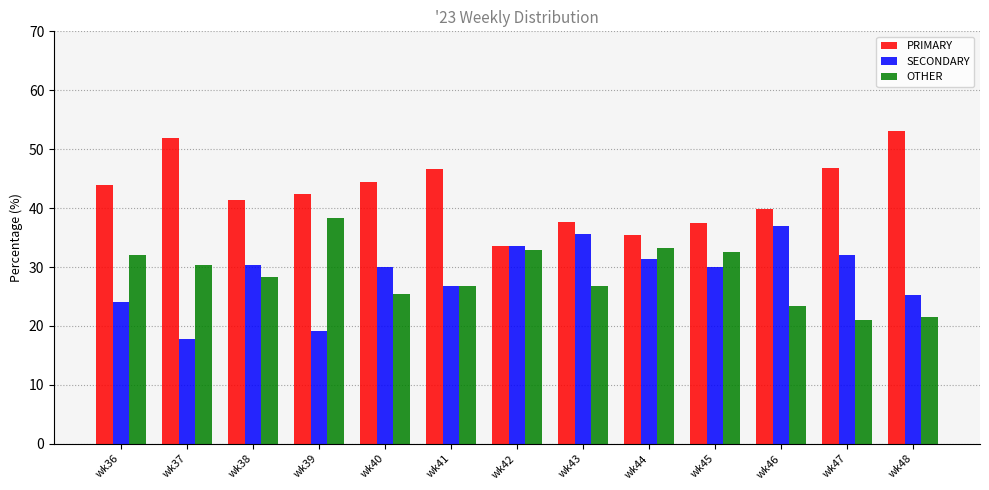

At wk36, list the series in order from smallest to largest.

SECONDARY, OTHER, PRIMARY